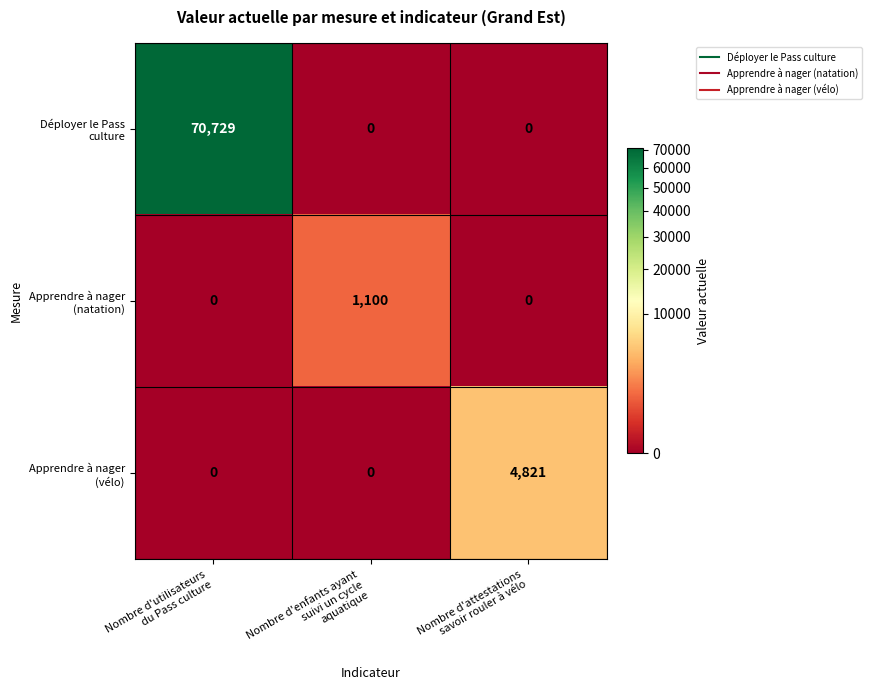

How many data points does each series have?

3